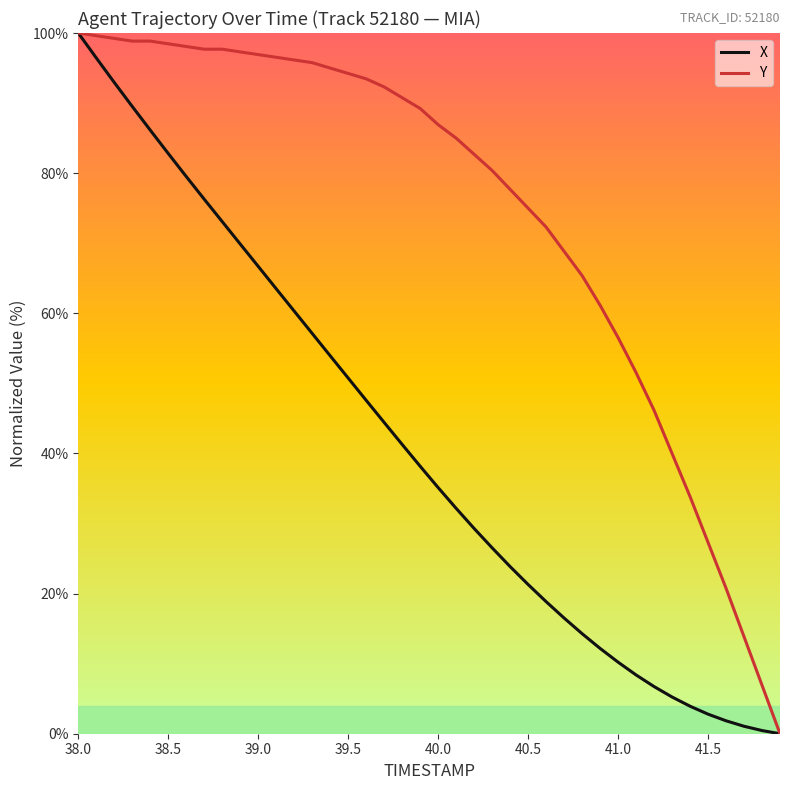

Rank the series by their average value, from lowest to highest.

X, Y